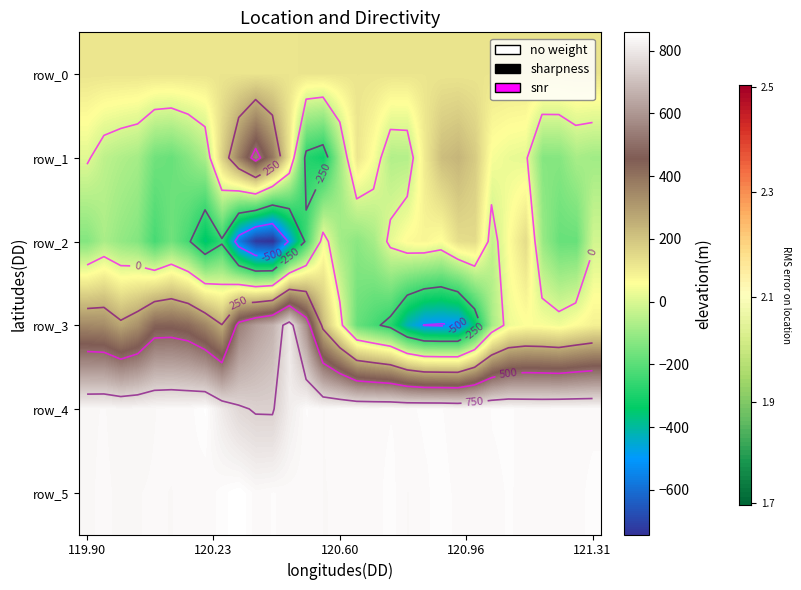

How many values in row_3 are above zero?

22